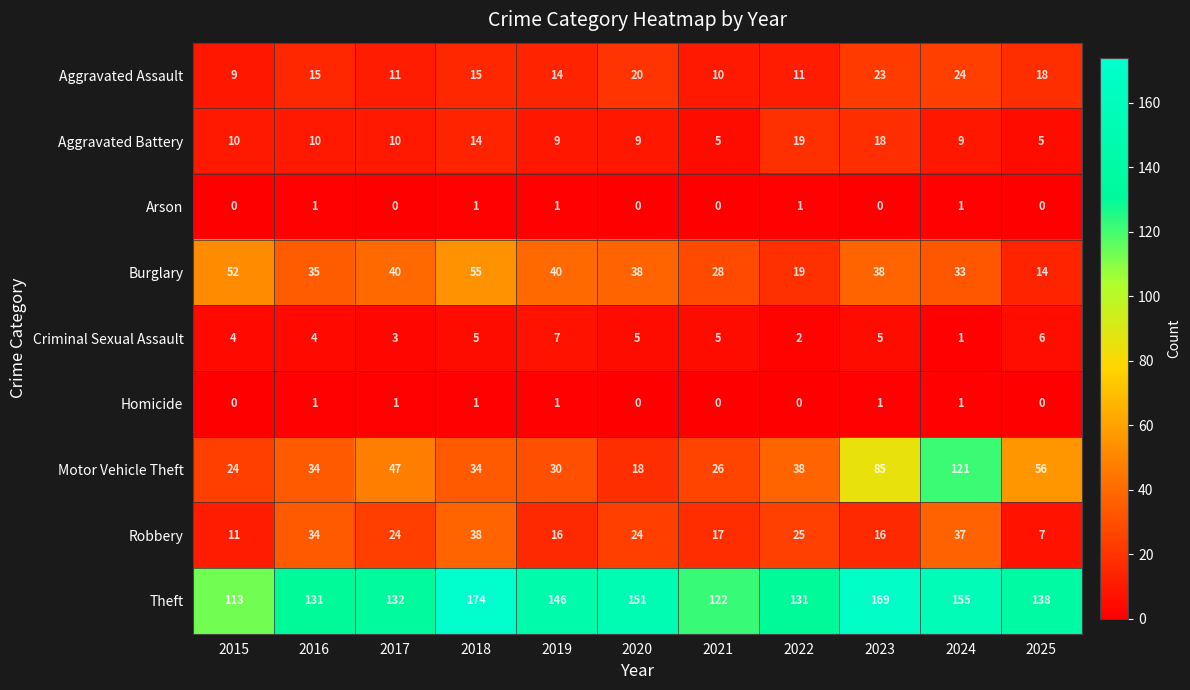

Which series has the largest range (max minus min)?

Motor Vehicle Theft